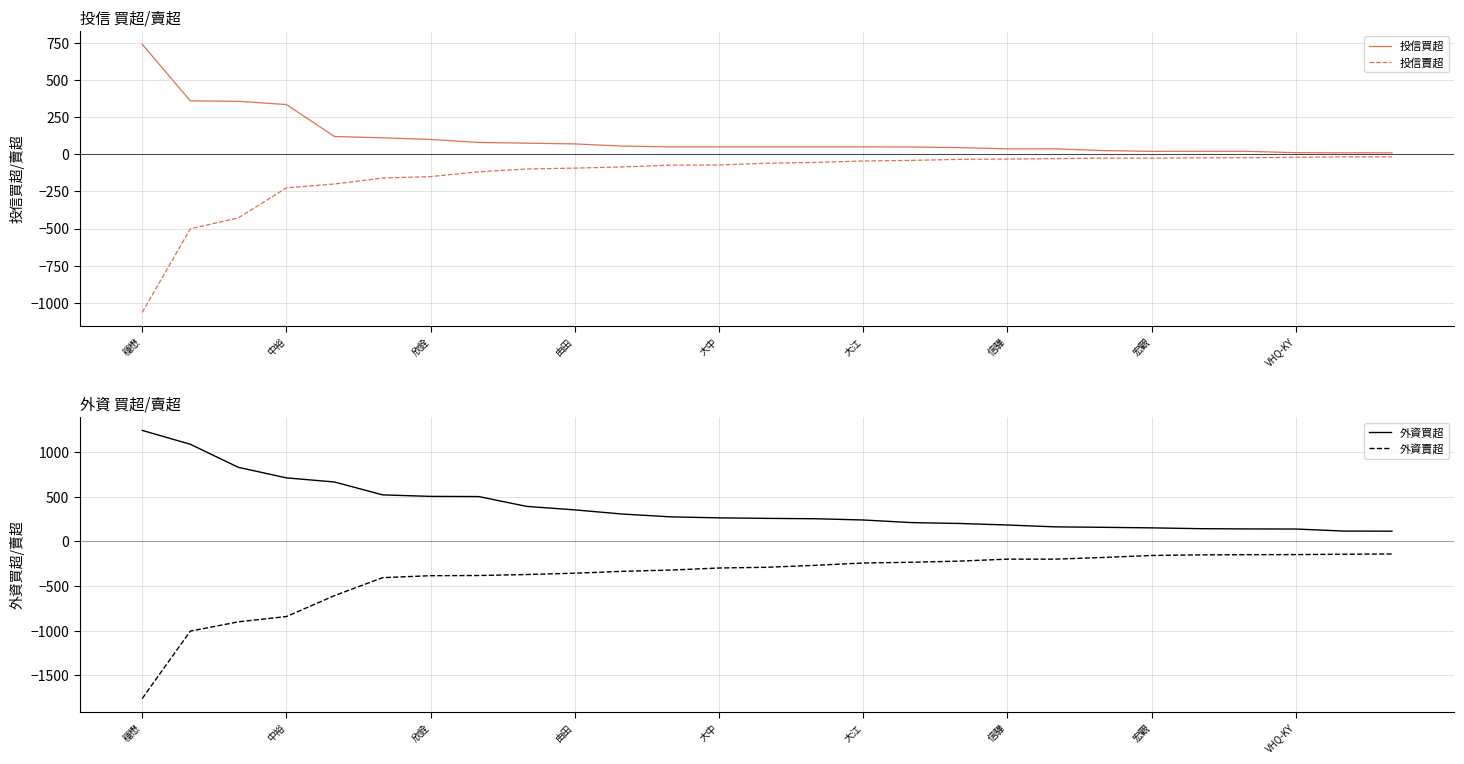

The 外資買超 series shows 257 at 13. True or false?

True